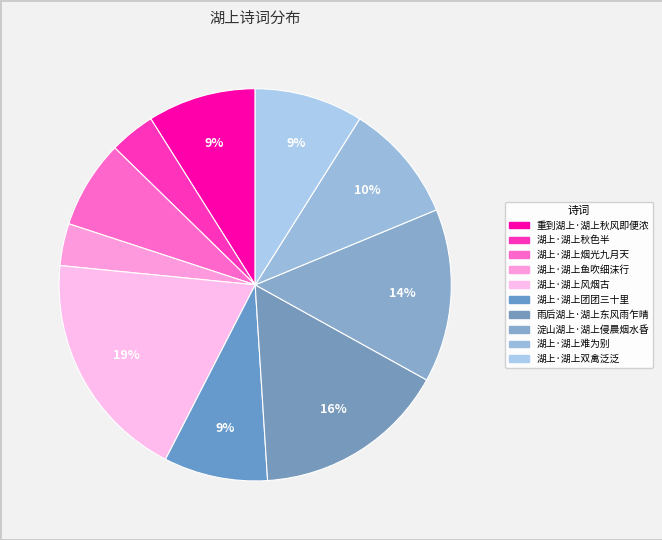

The 湖上·湖上烟光九月天 slice represents 13% of the pie. True or false?

False